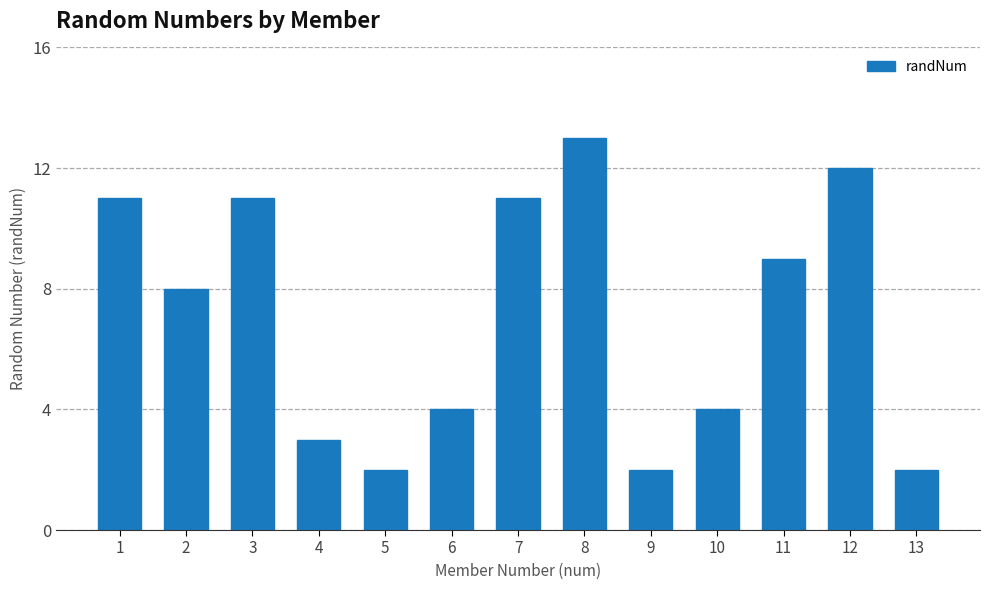

Reading left to right, extract all data points from this chart.

1=11	2=8	3=11	4=3	5=2	6=4	7=11	8=13	9=2	10=4	11=9	12=12	13=2